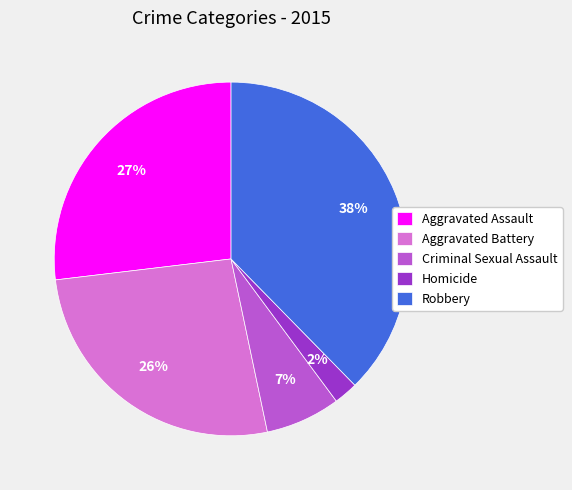

Is there any slice that represents more than half of the pie?

No